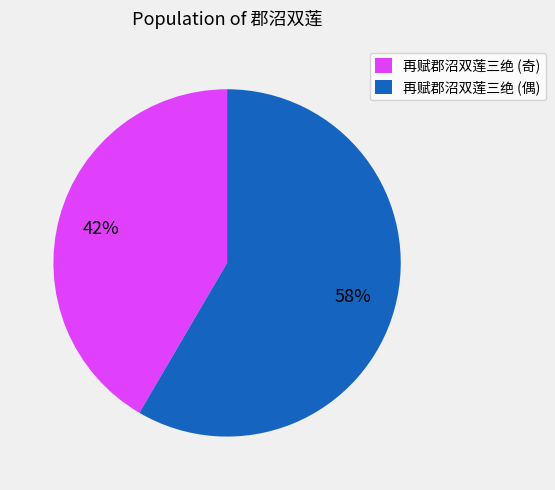

To the nearest percent, what is the average slice percentage?

50%